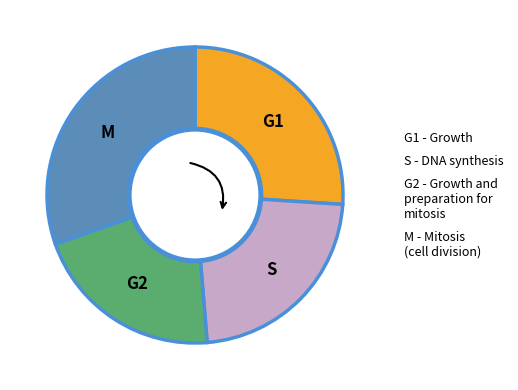

Does any single category account for the majority?

No